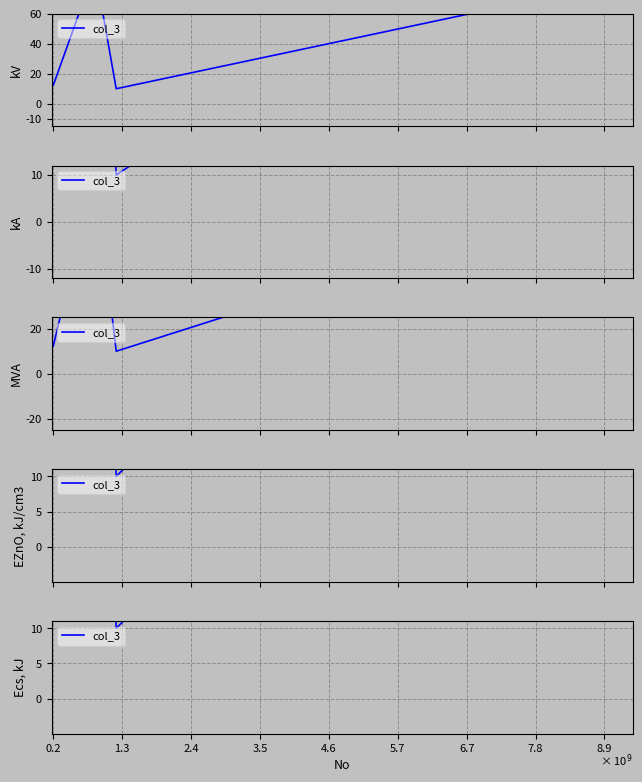

The value at 8.9 is 1178799. True or false?

False